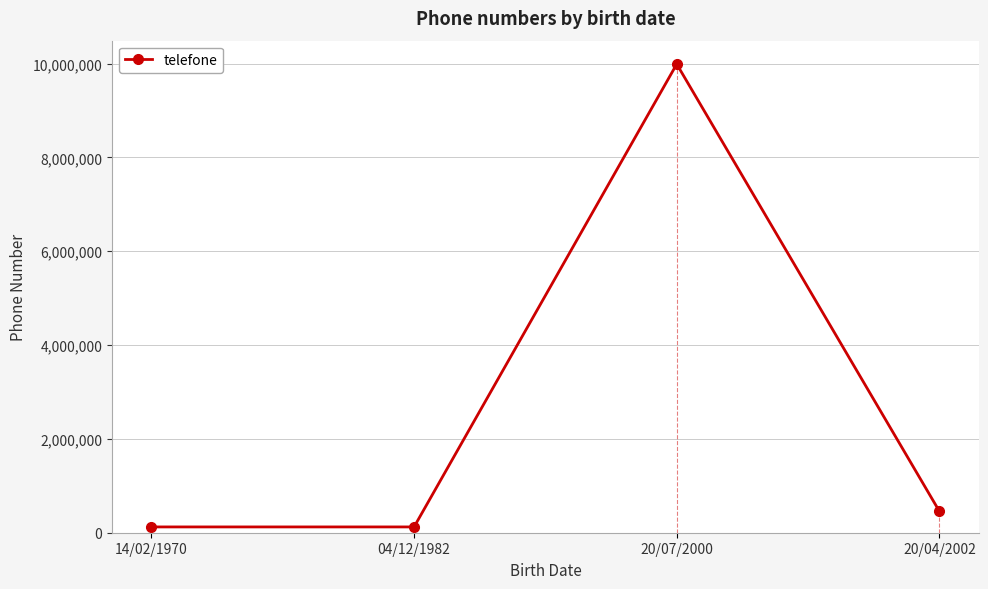

What is the difference between the maximum and second lowest values?

9863955